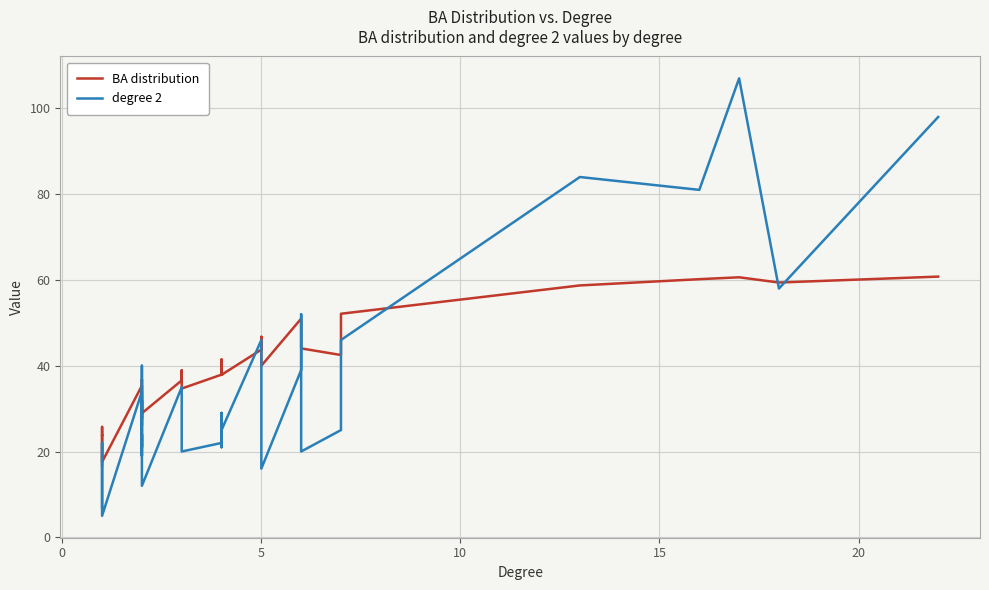

True or false: degree 2 has a value of 43.2 at 14.

False